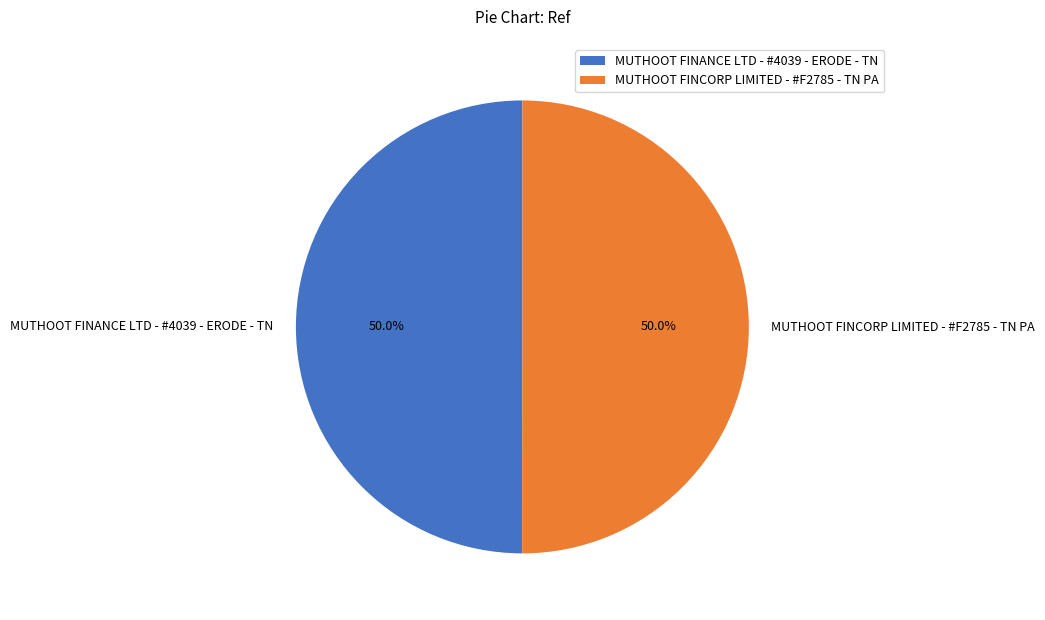

To the nearest percent, what portion does MUTHOOT FINANCE LTD - #4039 - ERODE - TN represent?

50%